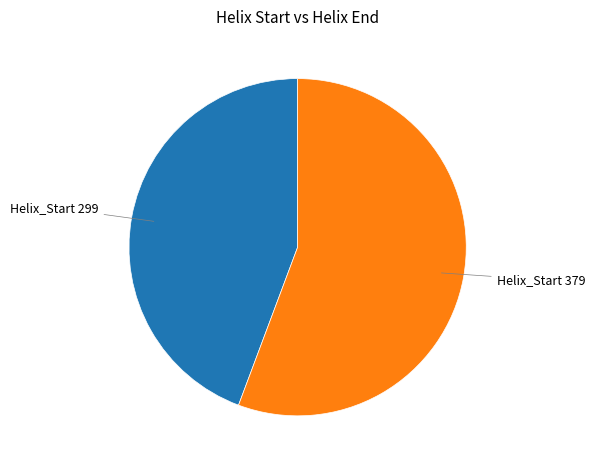

Which slice represents more than half of the pie?

Helix_Start 379